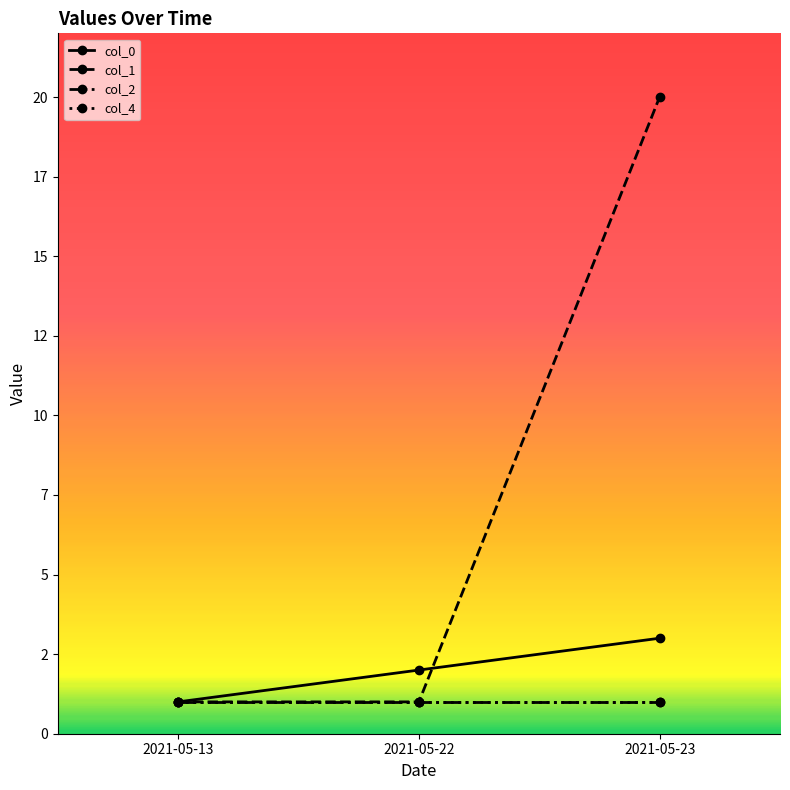

Is the value of col_0 at 2021-05-13 greater than the value of col_1 at 2021-05-22?

No